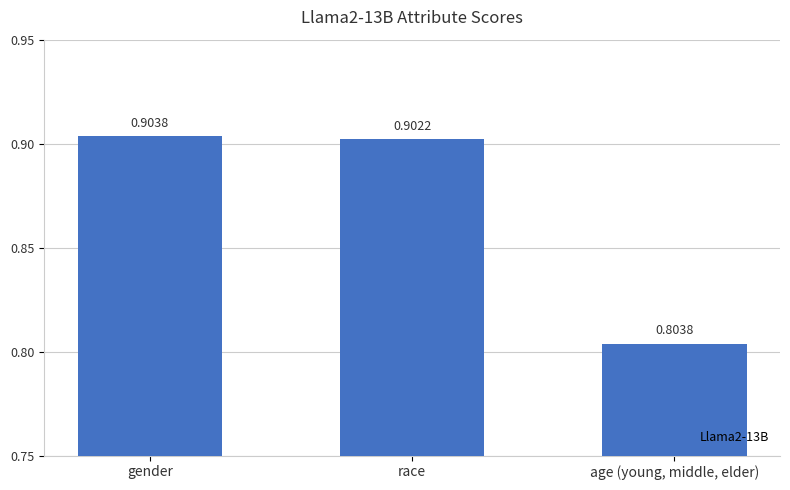

The value at race is 0.9. True or false?

True